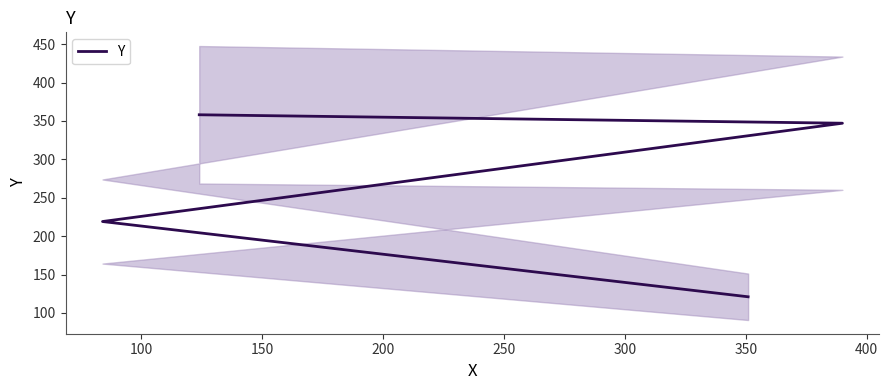

What is the difference between the maximum and minimum values?

237